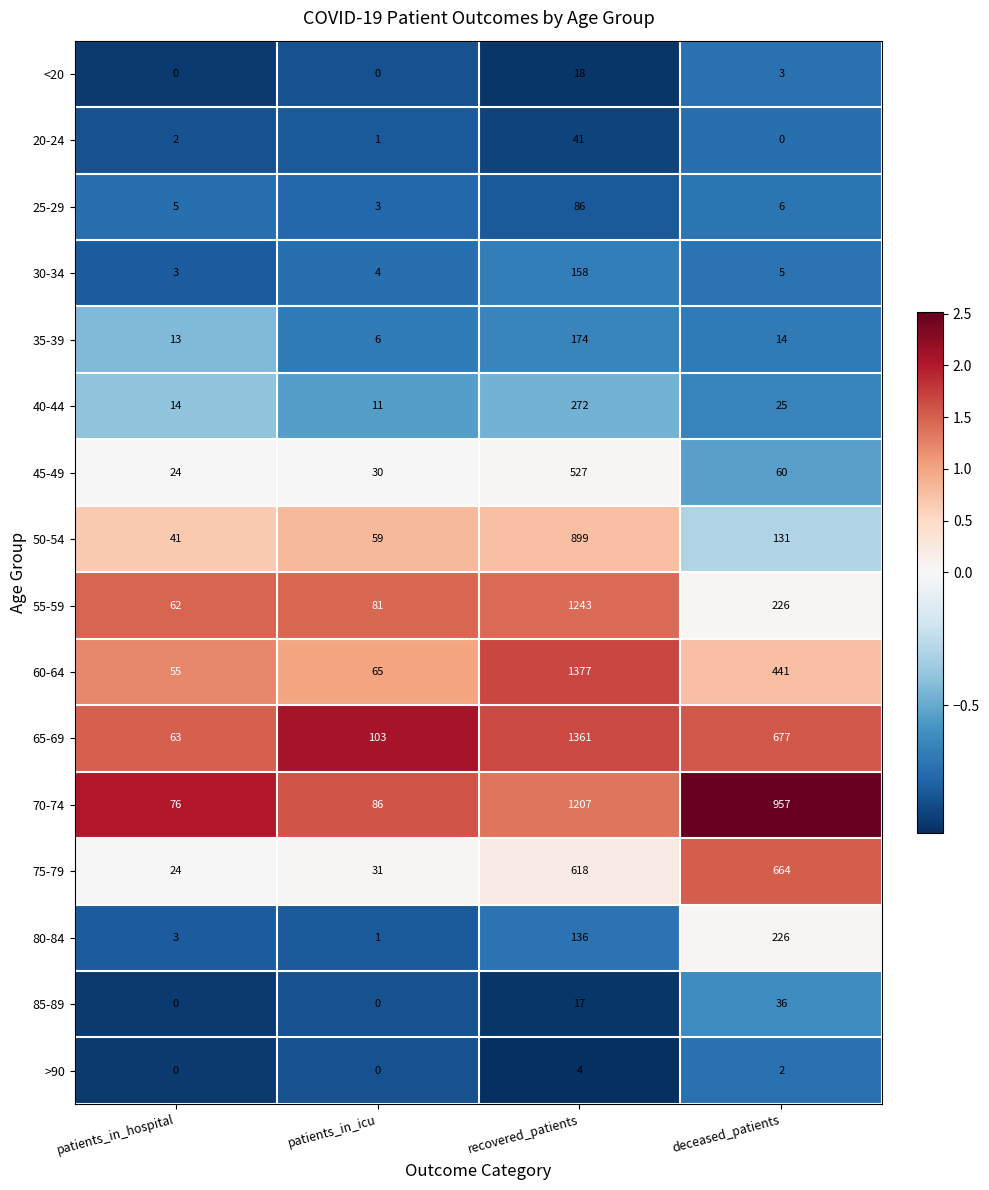

Which series has the widest spread of values?

60-64